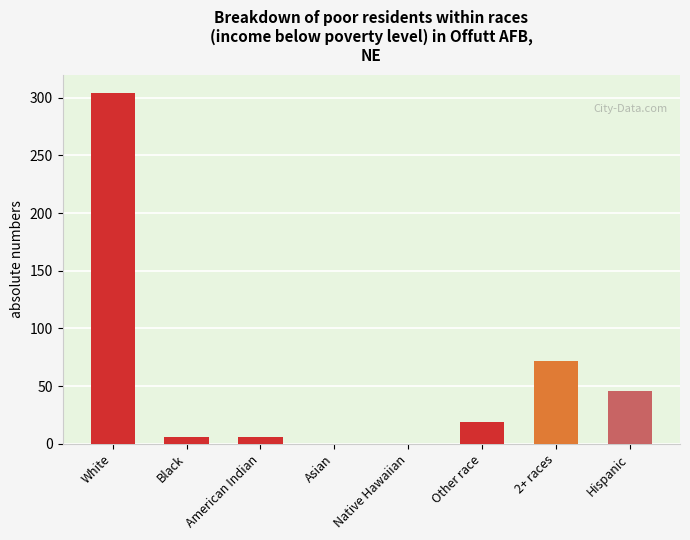

The value at White is 304. True or false?

True